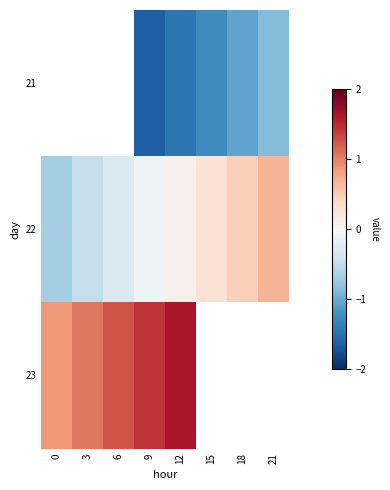

Where does the 21 series first go above -1?

21